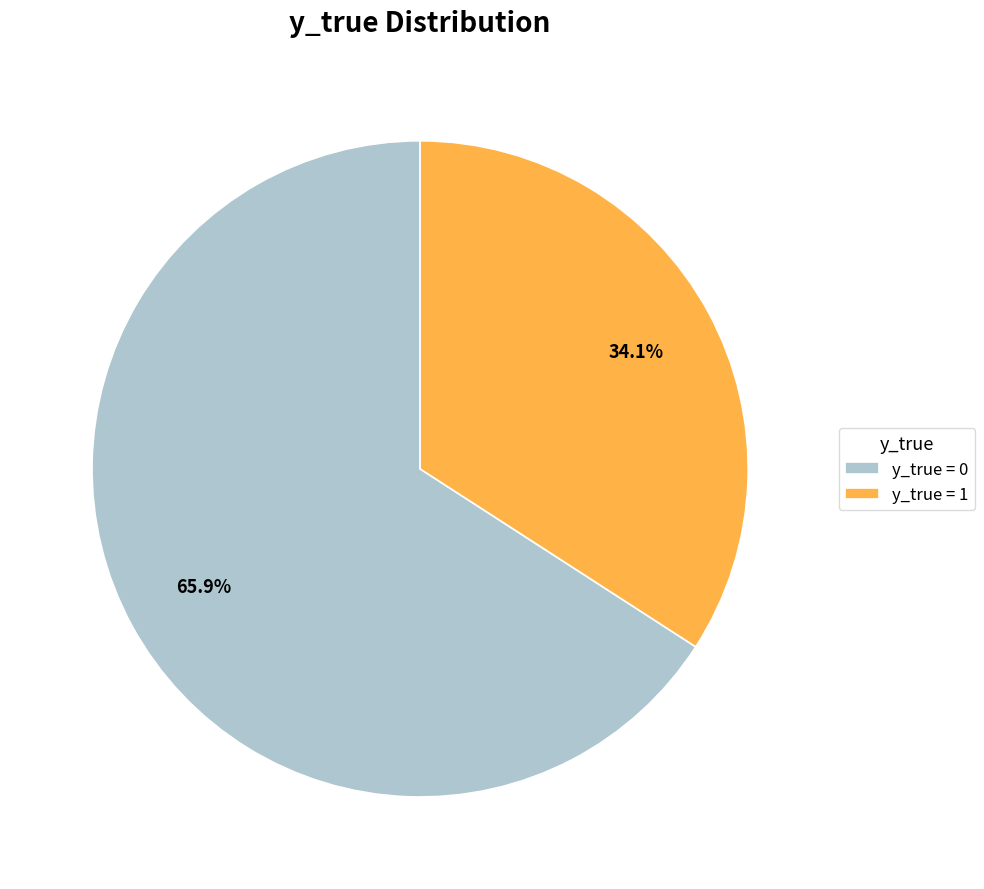

How many segments does this pie chart have?

2